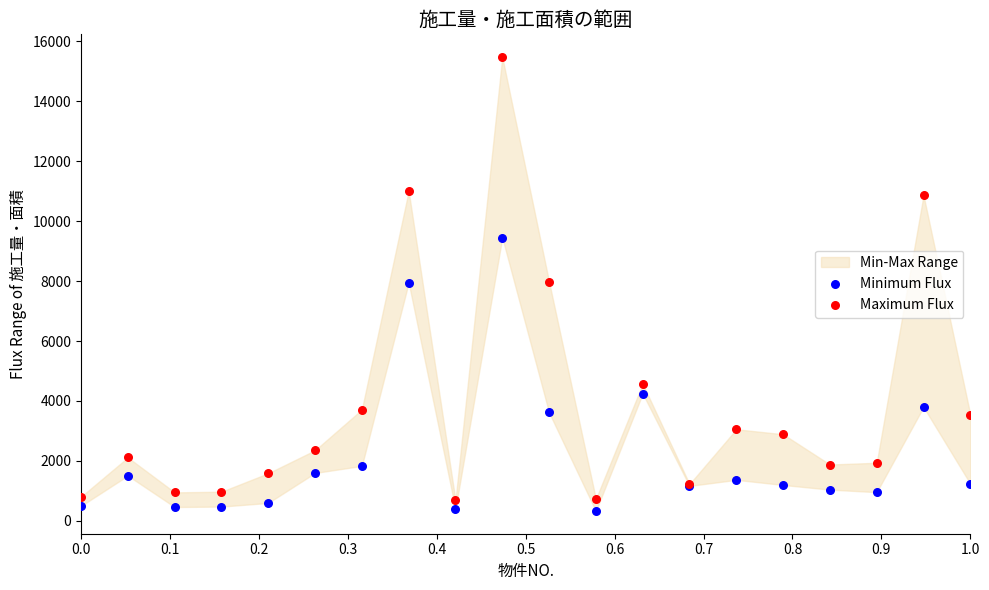

Which series reaches the maximum Y coordinate?

Maximum Flux